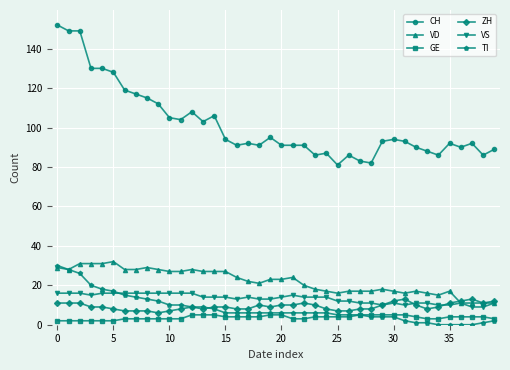

True or false: VD has more than 2 points higher than both neighbors.

True